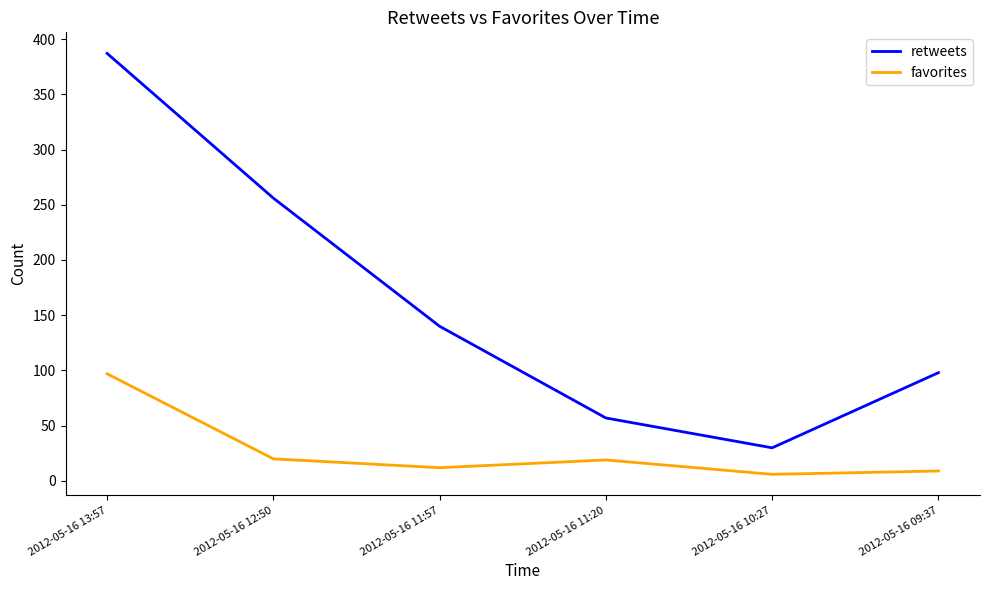

Where is favorites nearest to the value 51?

2012-05-16 12:50